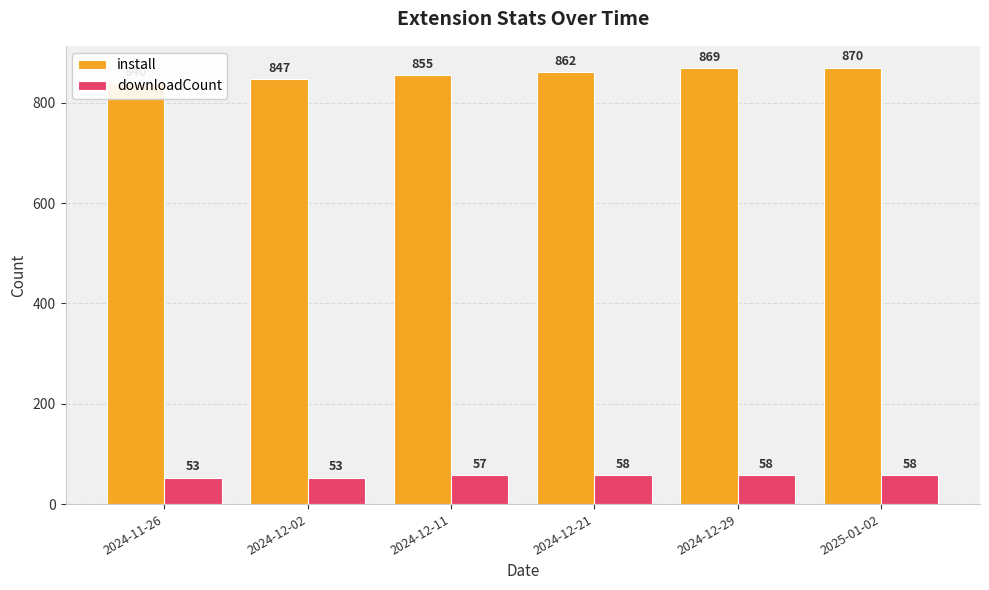

Read the downloadCount value at 2024-12-21.

58